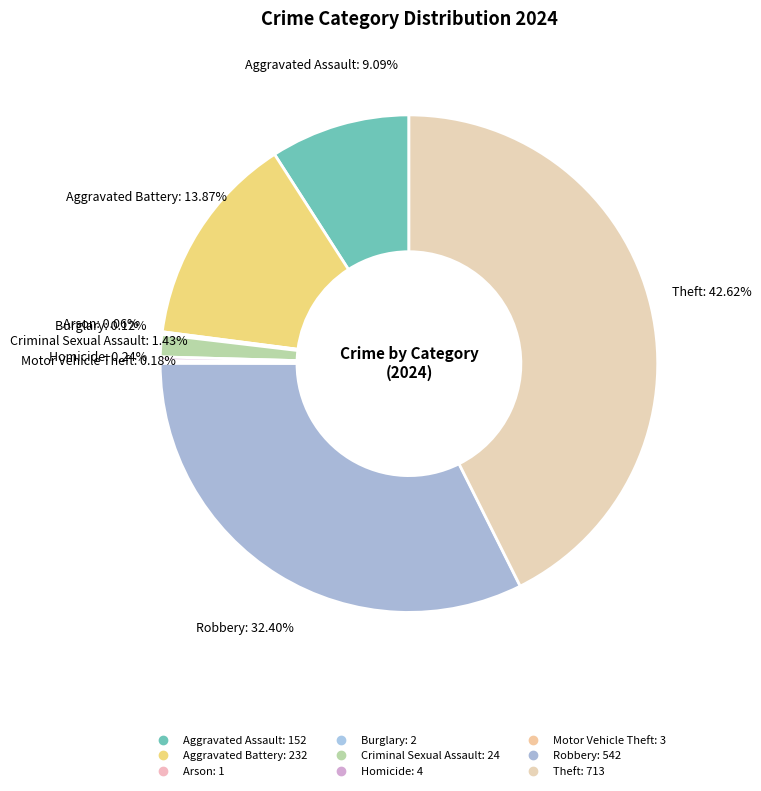

To the nearest percent, what percentage of the pie is Aggravated Battery?

14%